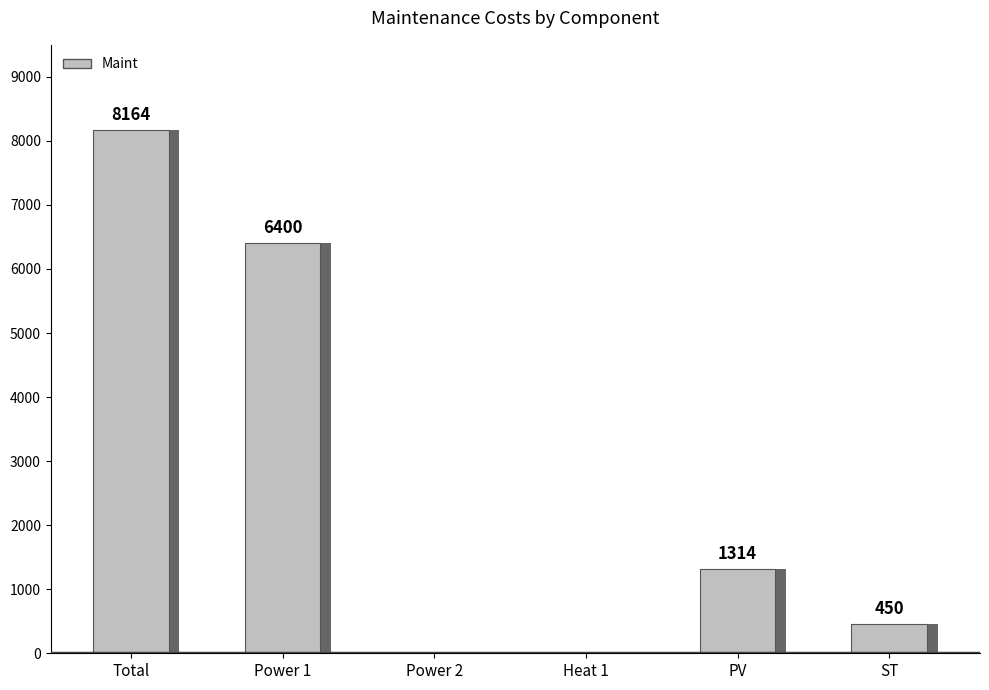

How many values are above zero?

4